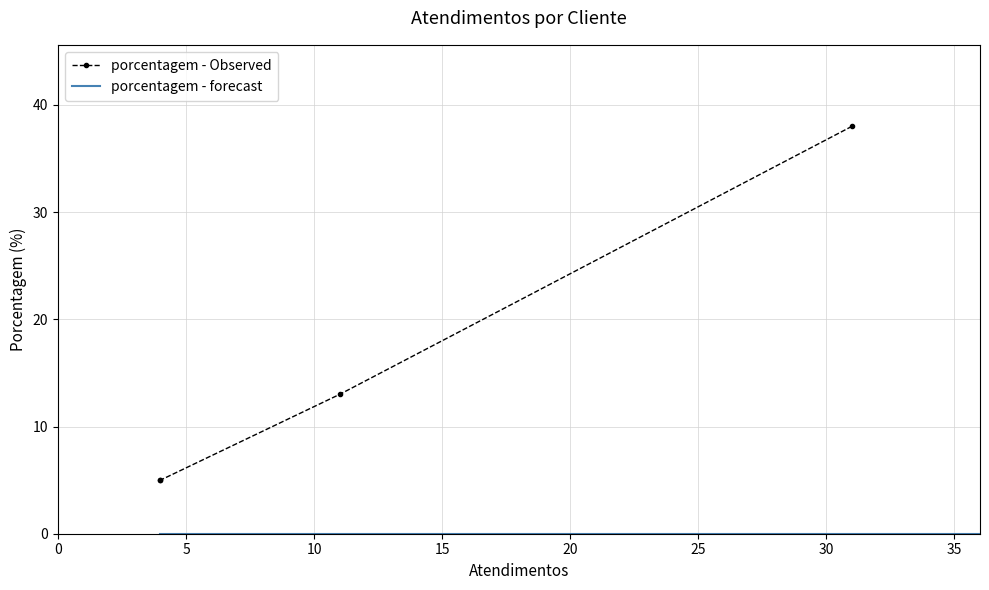

True or false: the data shows 8 at MERCOSUL - MATRIZ.

False